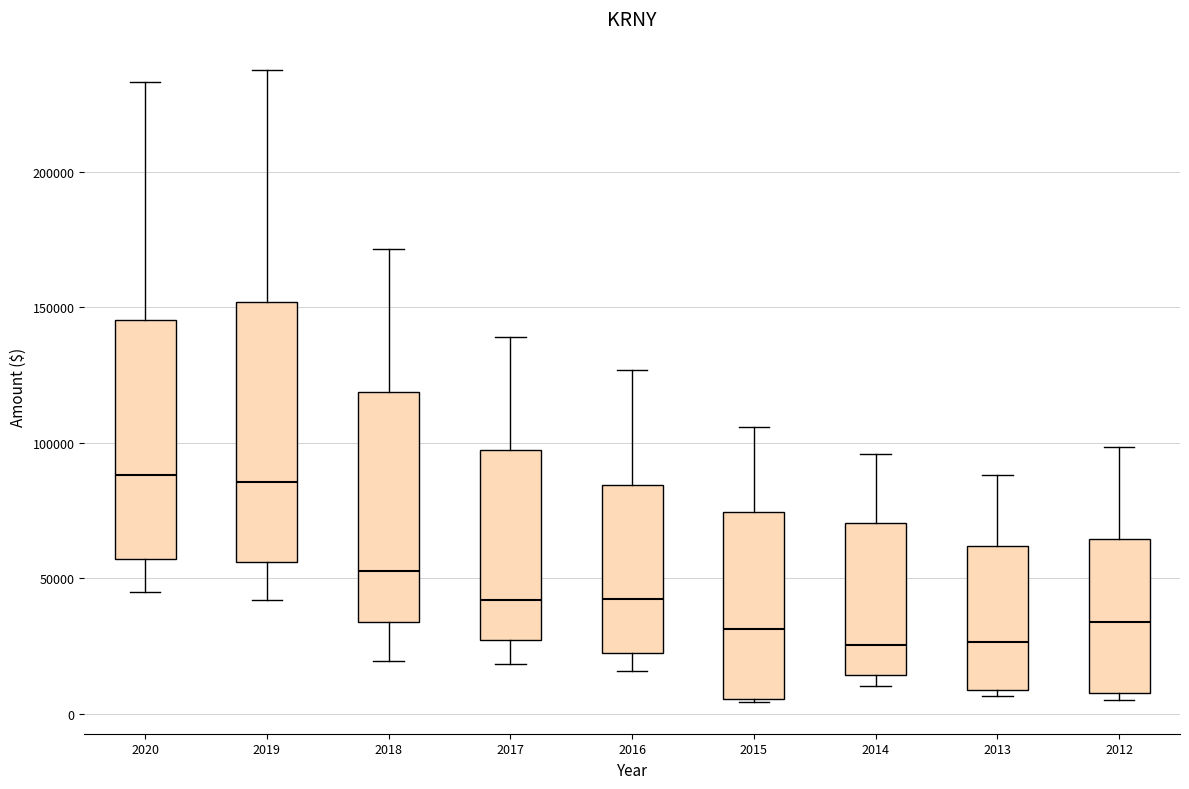

Reading left to right, read every box against the y-axis: the position of its median line, the range the box covers, and the ends of its whiskers. The values are not printed on the chart, so give them approximately, as read against the axis.

2020: median 90000, box 55000 to 145000, whiskers 45000 to 235000
2019: median 85000, box 55000 to 150000, whiskers 40000 to 235000
2018: median 55000, box 35000 to 120000, whiskers 20000 to 170000
2017: median 40000, box 25000 to 95000, whiskers 20000 to 140000
2016: median 45000, box 25000 to 85000, whiskers 15000 to 125000
2015: median 30000, box 5000 to 75000, whiskers 5000 to 105000
2014: median 25000, box 15000 to 70000, whiskers 10000 to 95000
2013: median 25000, box 10000 to 60000, whiskers 5000 to 90000
2012: median 35000, box 10000 to 65000, whiskers 5000 to 100000